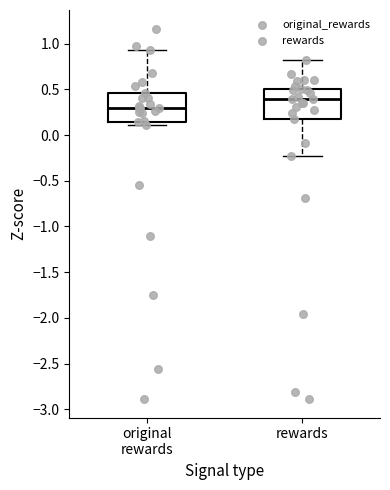

Reading left to right, read every box against the y-axis: the position of its median line, the range the box covers, and the ends of its whiskers. The values are not printed on the chart, so give them approximately, as read against the axis.

original rewards: median 0.30, box 0.15 to 0.45, whiskers 0.10 to 0.95
rewards: median 0.40, box 0.15 to 0.50, whiskers -0.25 to 0.80